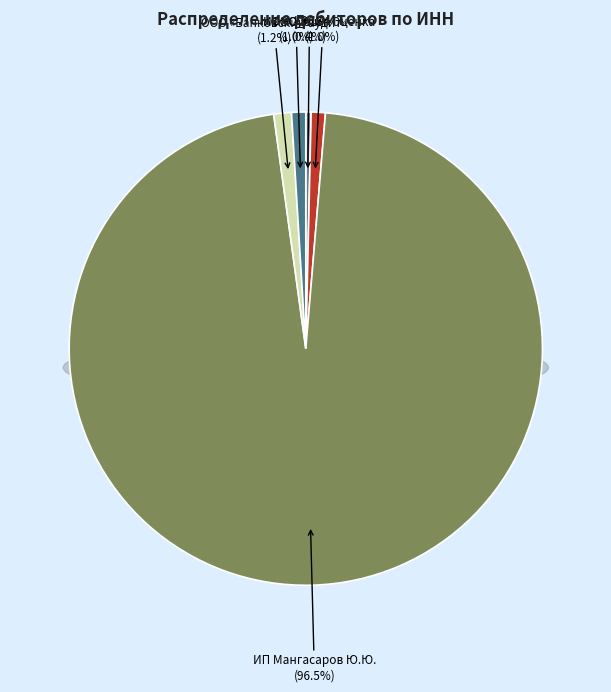

Which has a higher value, ООО «Банковский аудит» or ИП Мангасаров Ю.Ю.?

ИП Мангасаров Ю.Ю.